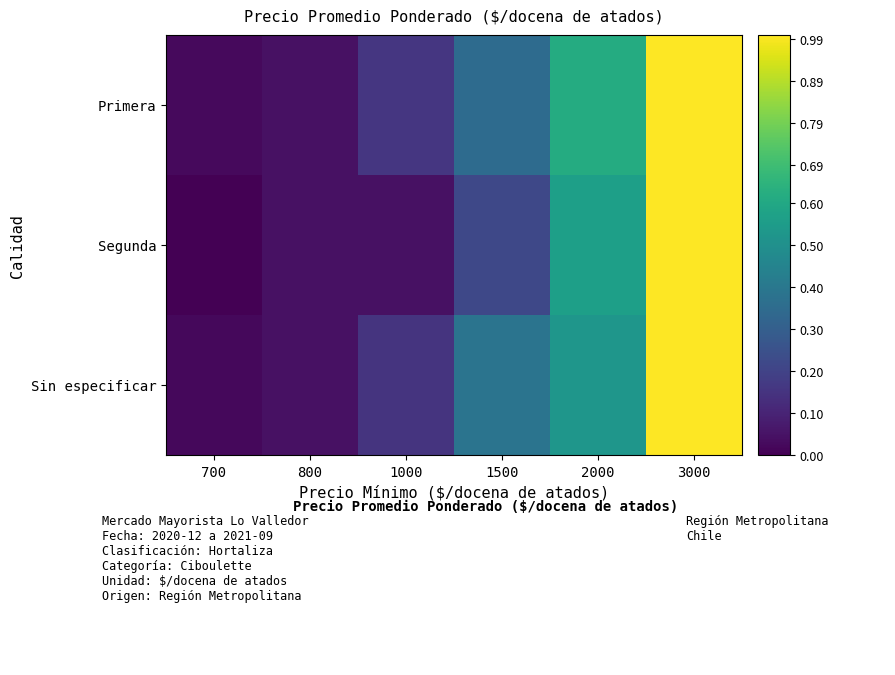

What is the total value across all series at 800?

0.1